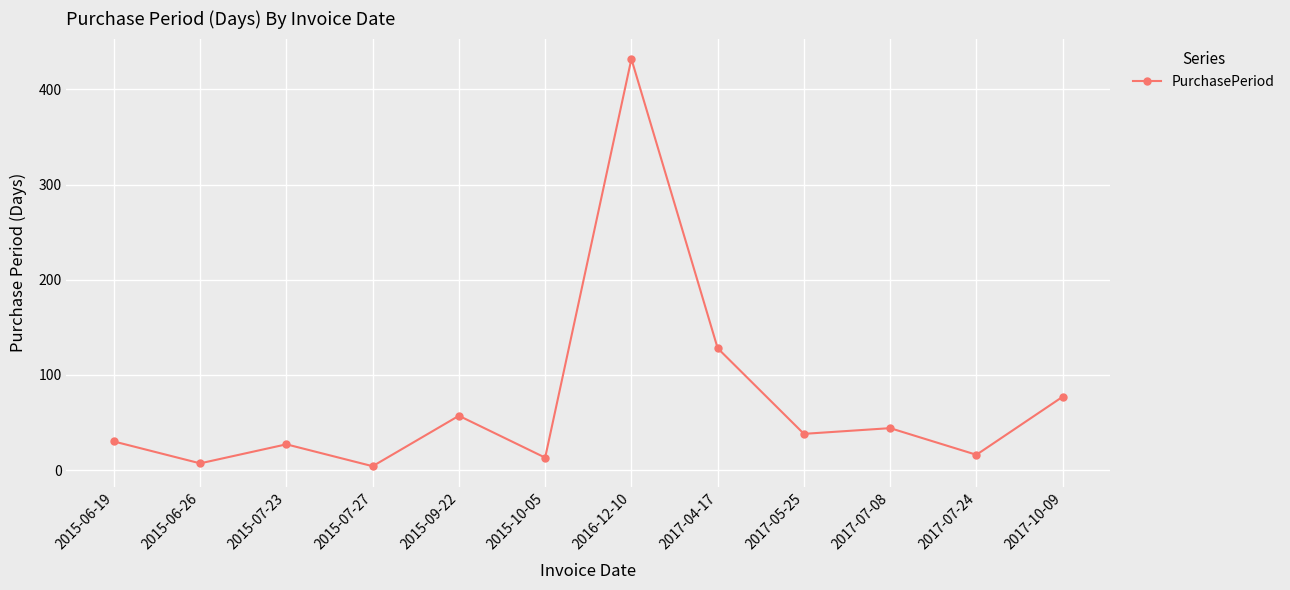

Does the chart have visible grid lines?

Yes